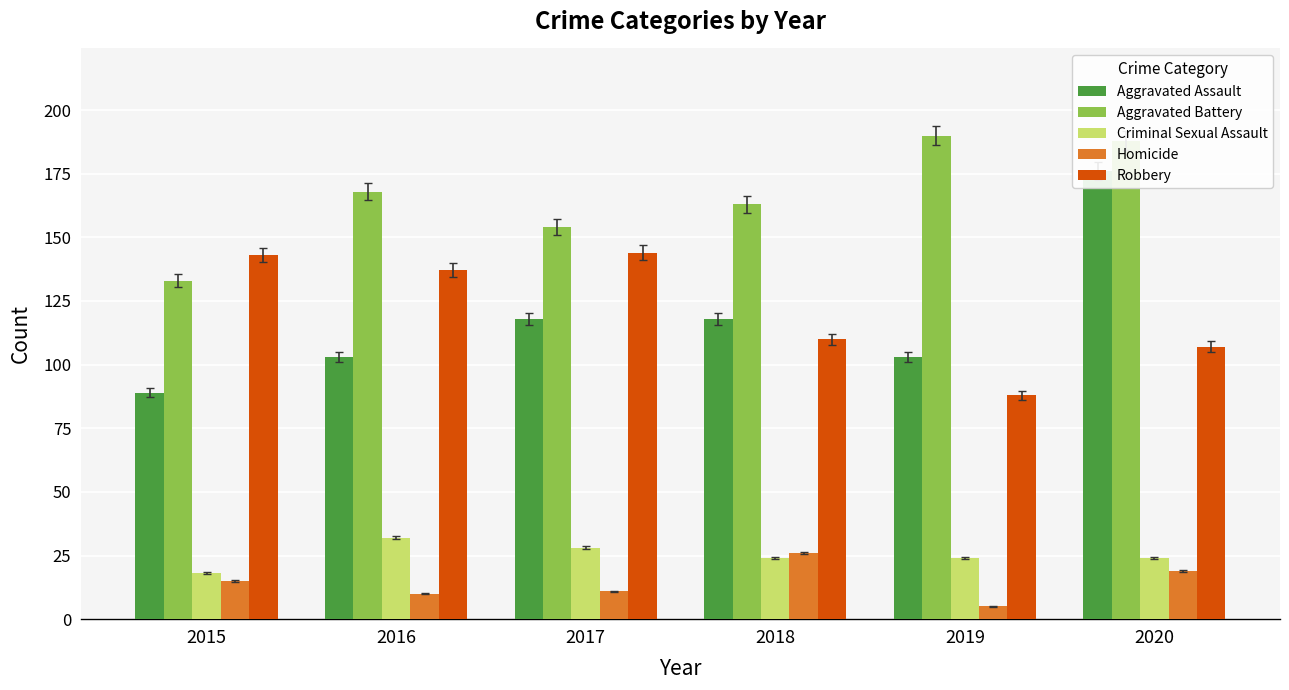

What is the value of the Aggravated Assault bar at the 1st from the left?

89